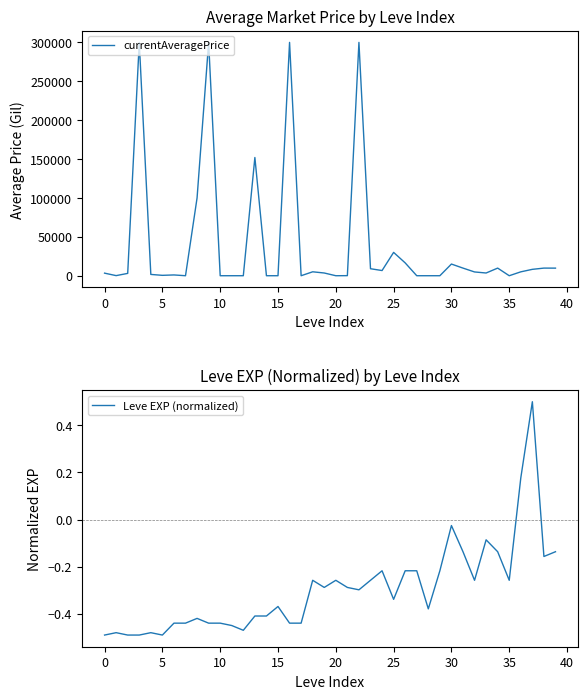

What is the label of the 6th point from the right?

34